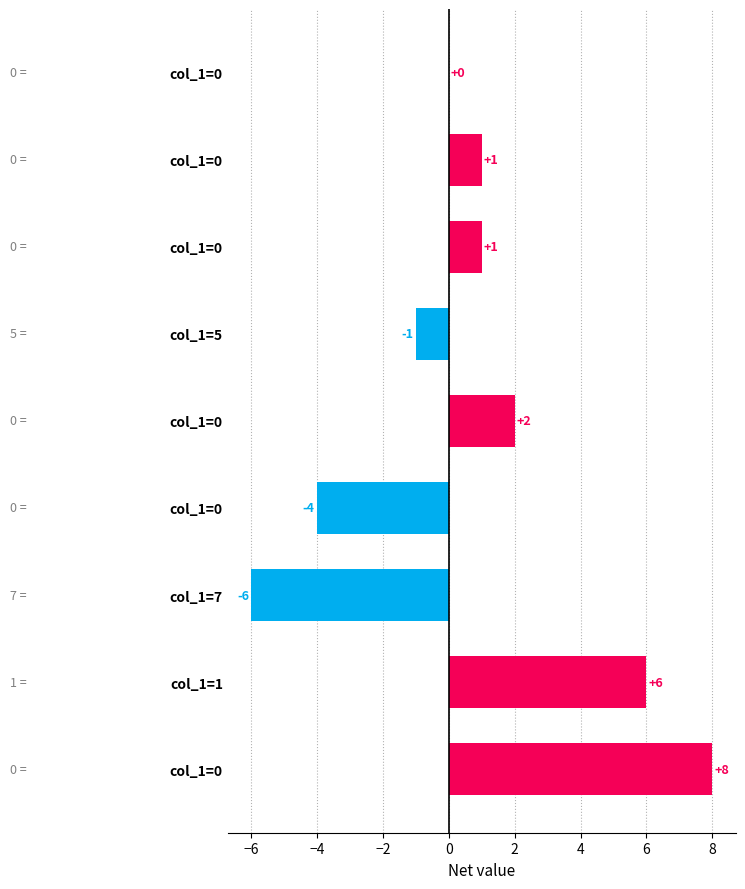

Does the chart contain stacked bars?

No